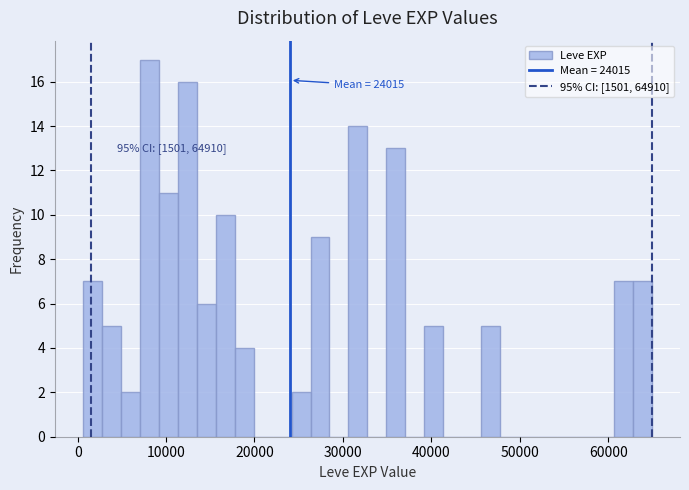

Read against the x-axis, roughly where is the centre of the tallest bar?

8000